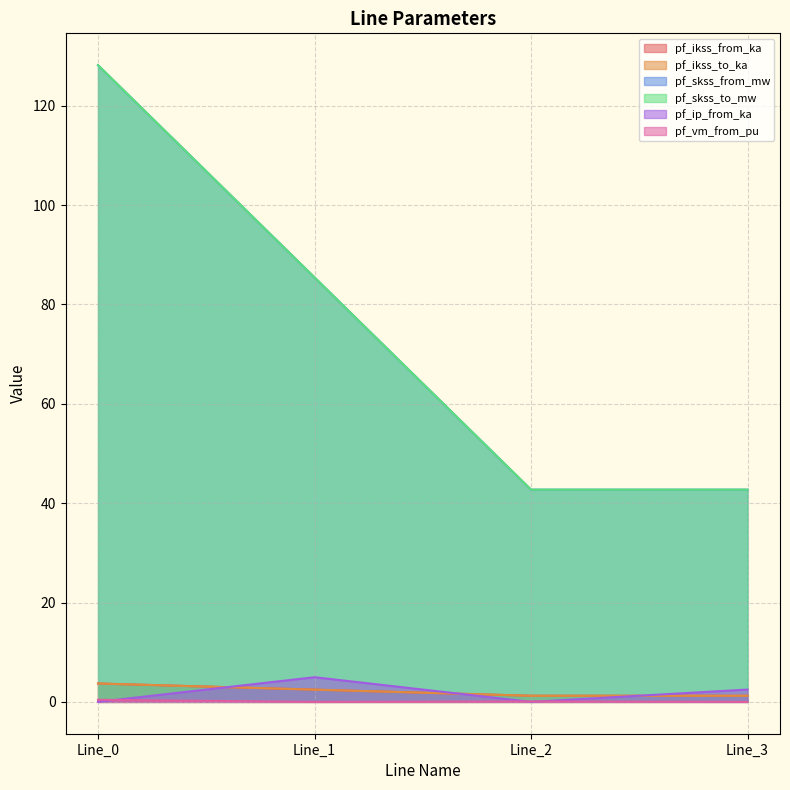

How many categories are shown in the chart?

4